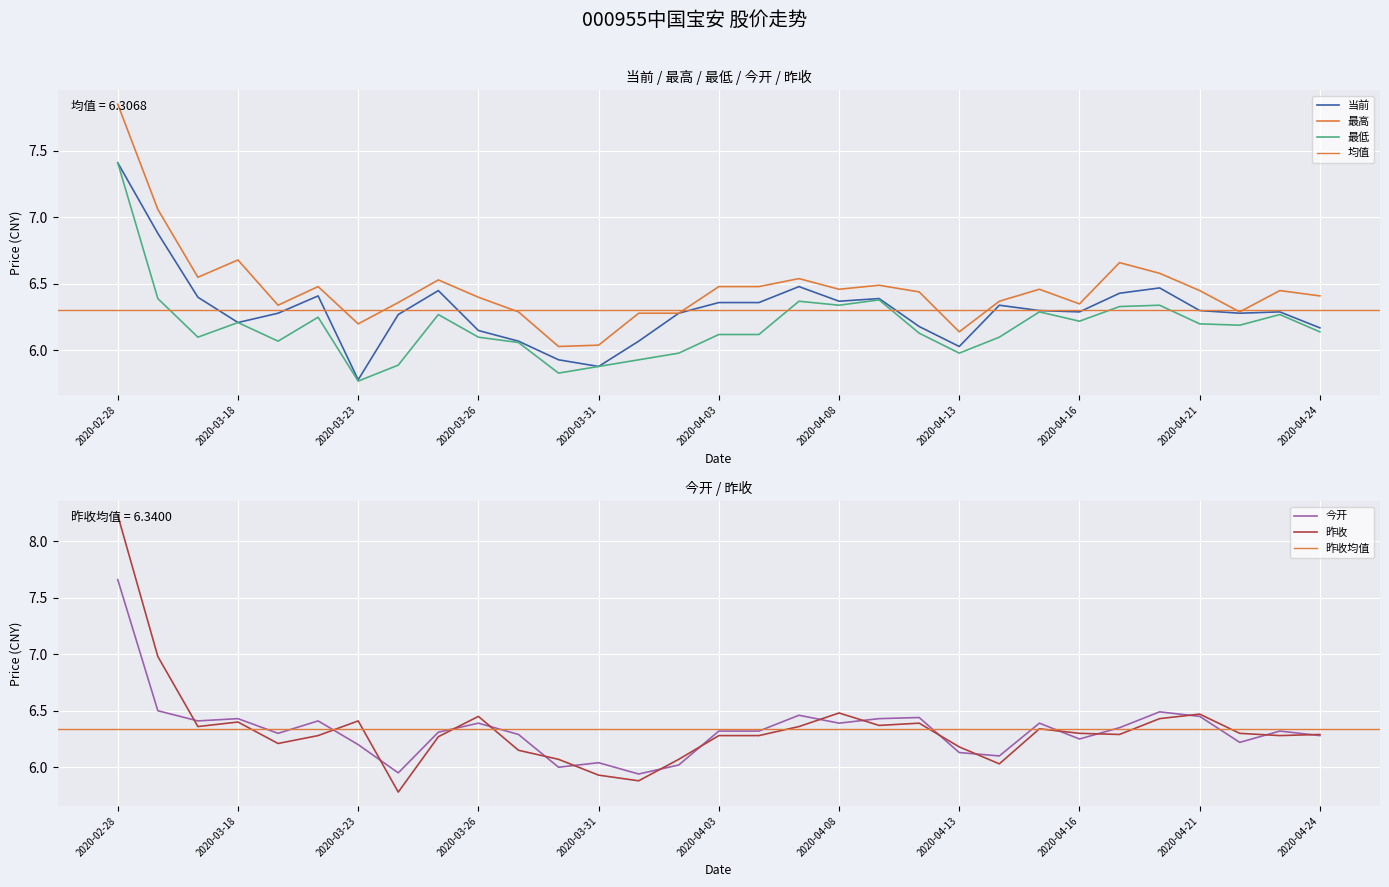

What is the label of the 26th point from the right?

2020-03-20